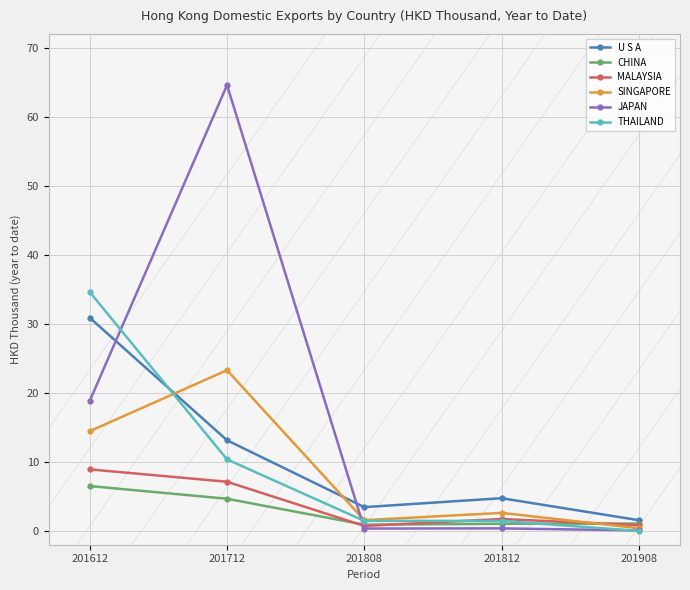

True or false: CHINA has more than 2 points higher than both neighbors.

False